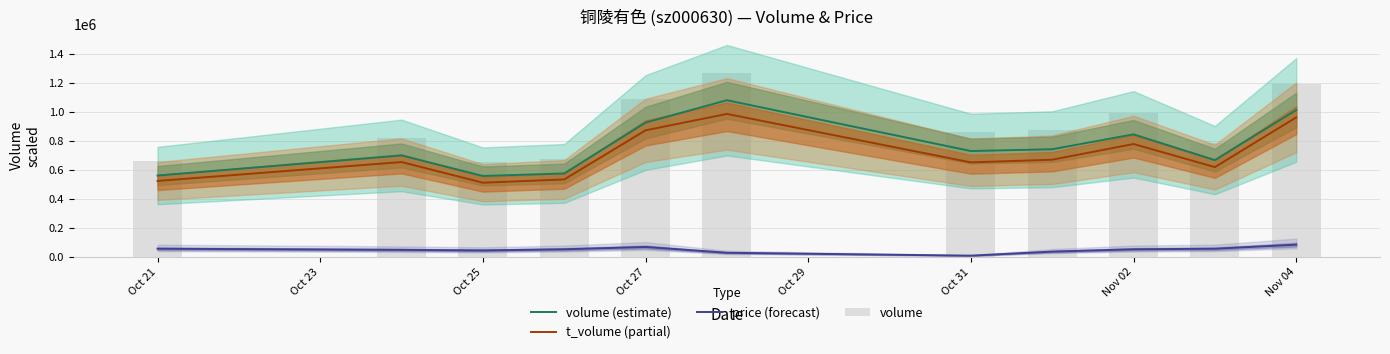

What is the maximum value for t_volume (partial)?

987960.0